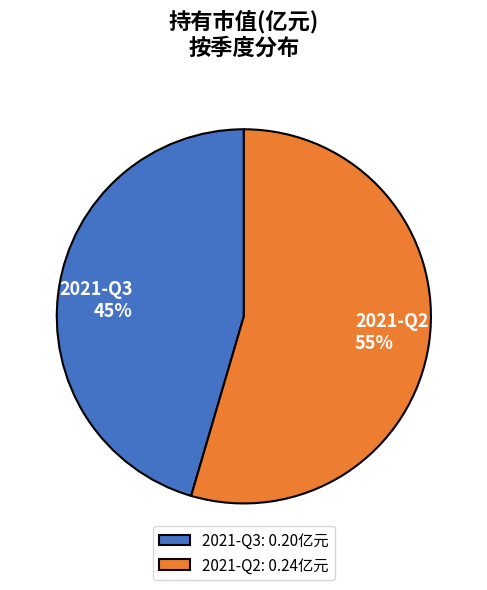

Between 2021-Q2 and 2021-Q3, which is larger?

2021-Q2